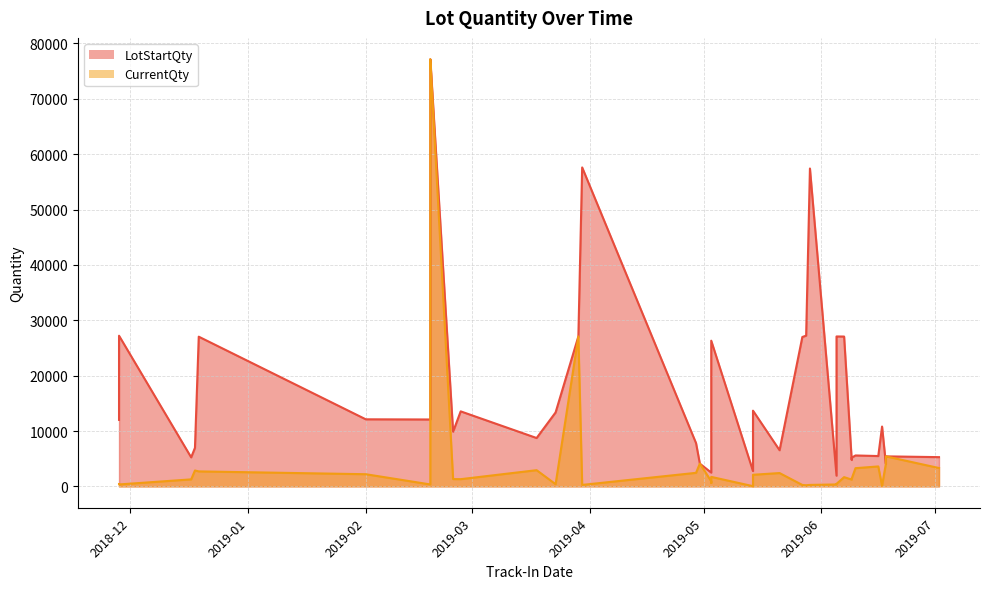

What is the average value of the CurrentQty series?

5956